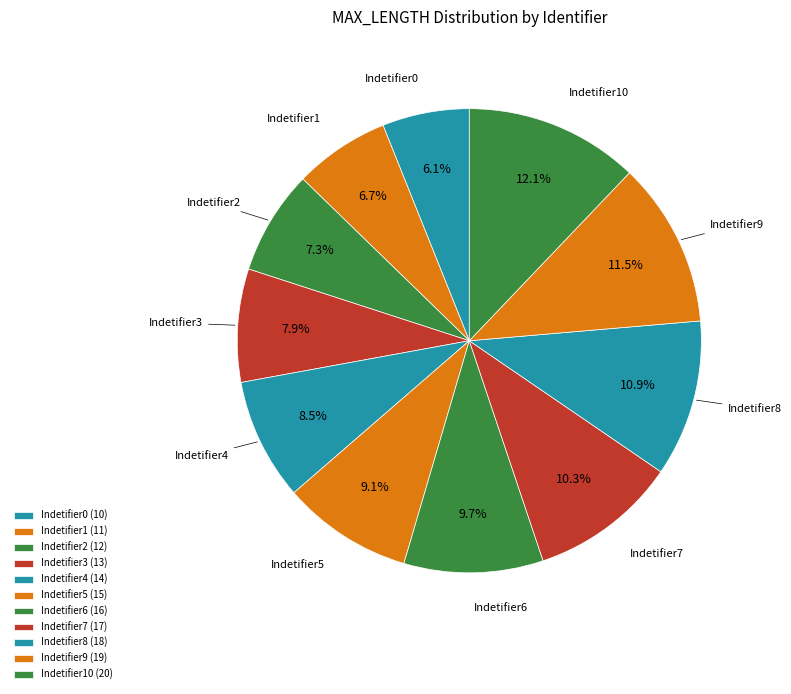

What is the largest slice in the pie chart?

Indetifier10